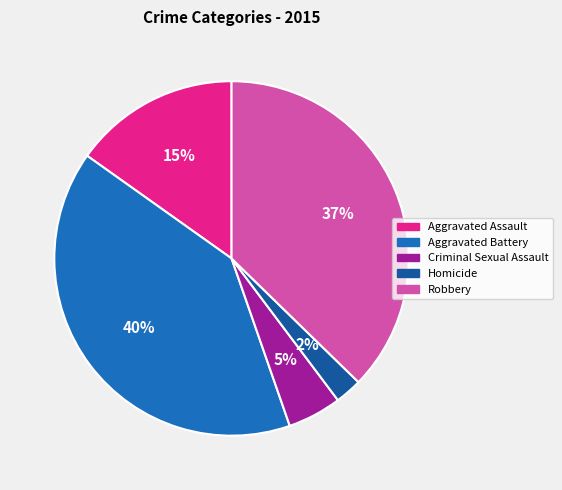

What is the largest slice in the pie chart?

Aggravated Battery